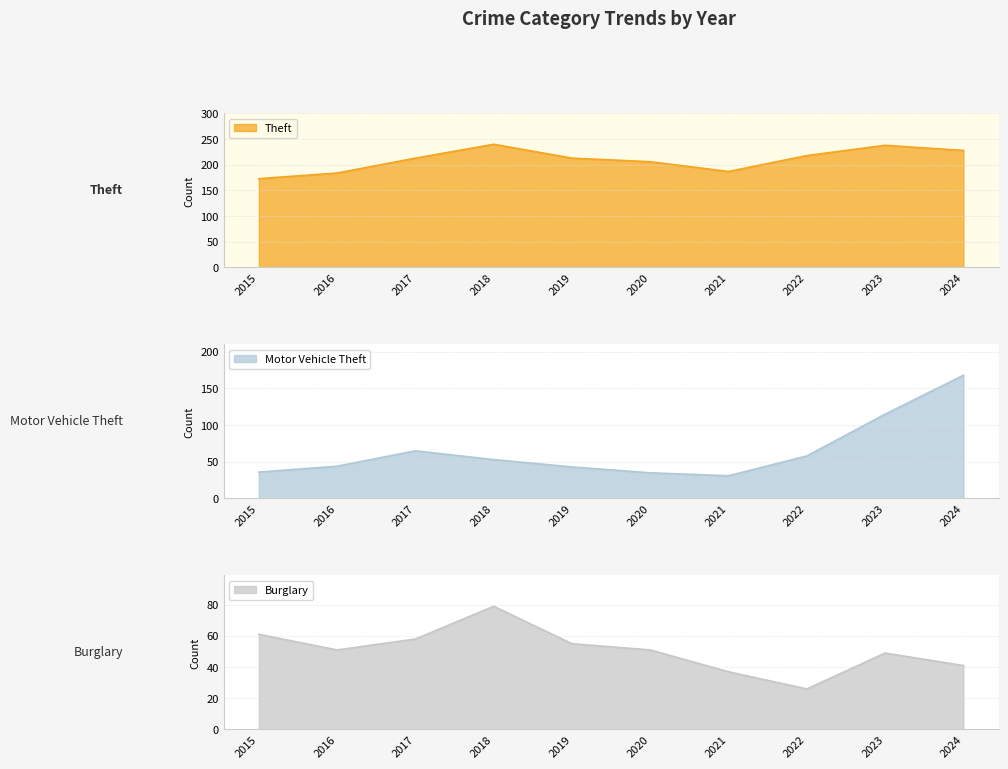

Between 2016 and 2022, which series saw the biggest shift?

Theft